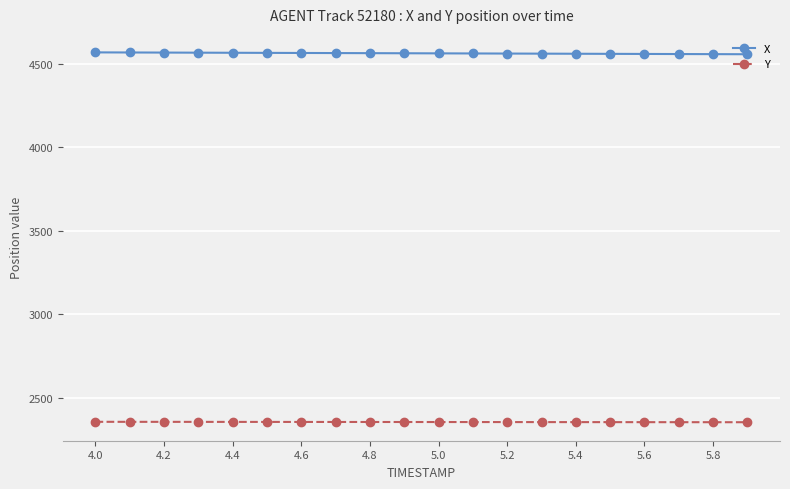

What is the average value of the Y series?

2355.1